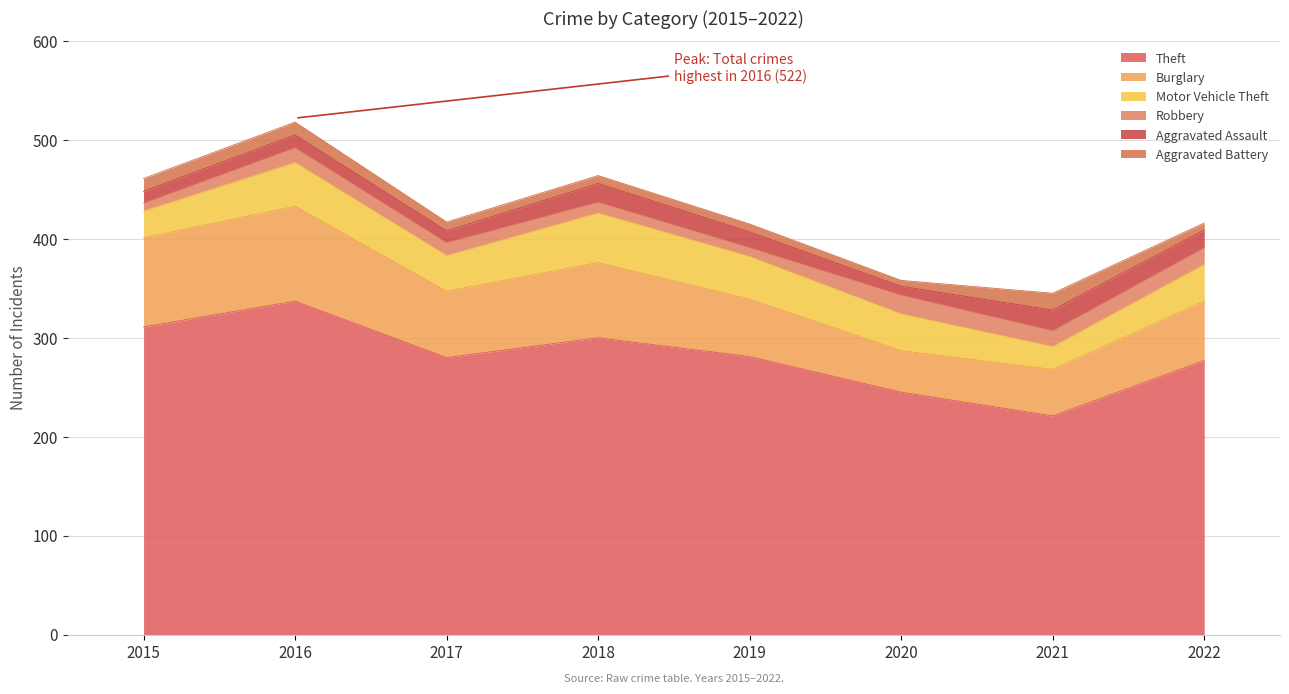

What is the difference between the Aggravated Battery values at 2018 and 2017?

1